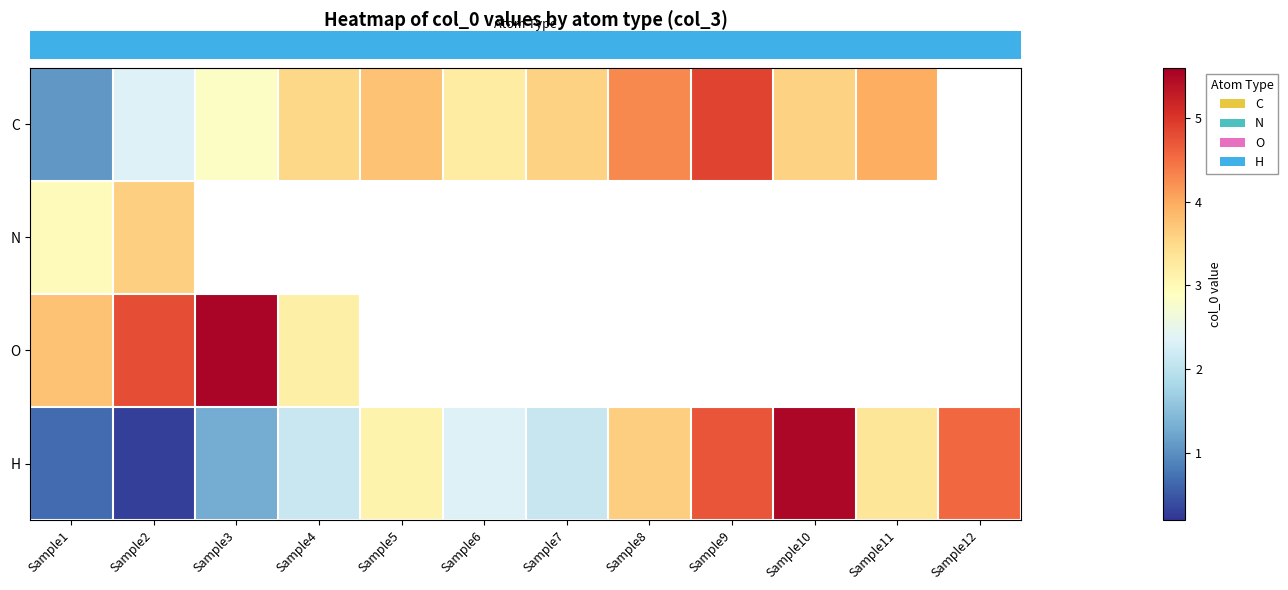

The row_3 series shows 3.1 at Sample5. True or false?

True